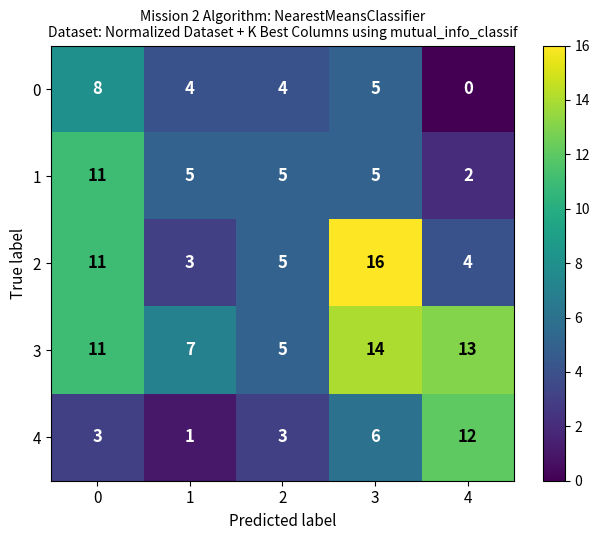

How many series are shown in this chart?

5